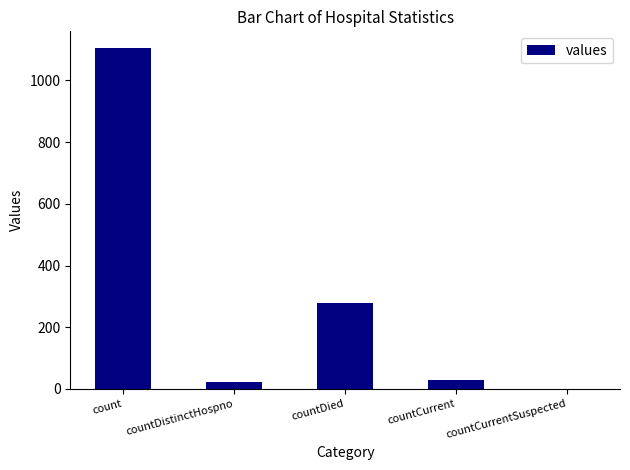

The chart shows a value of 29 at countCurrent. True or false?

True